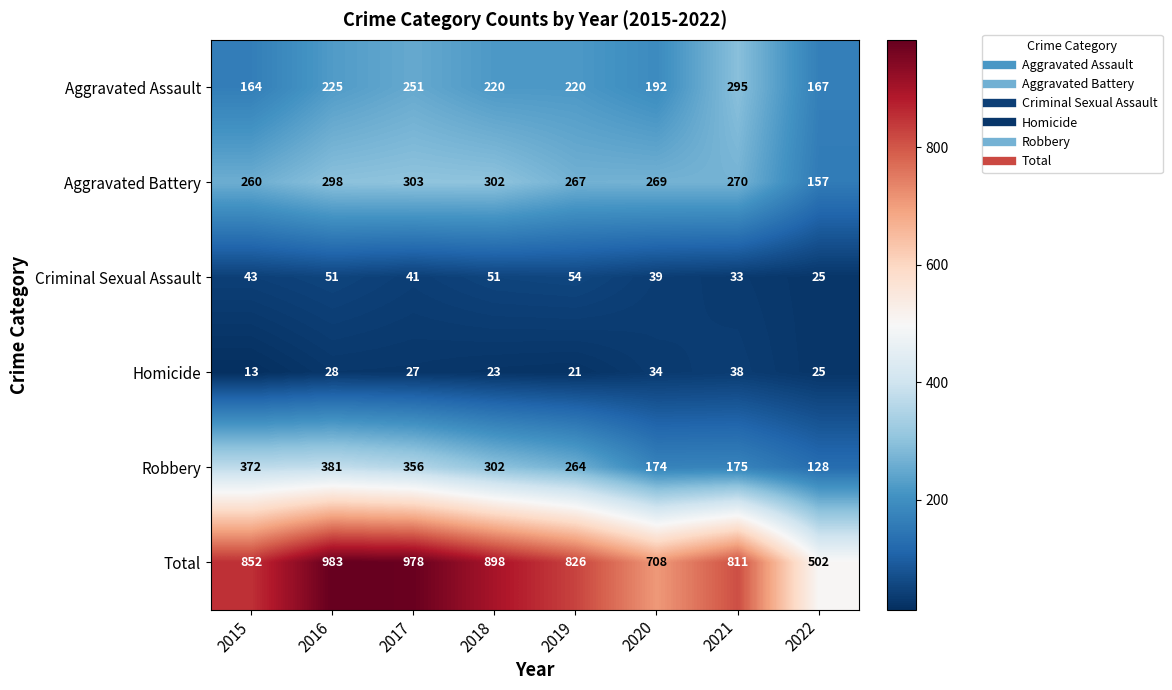

Where is Aggravated Battery nearest to the value 230?

2015